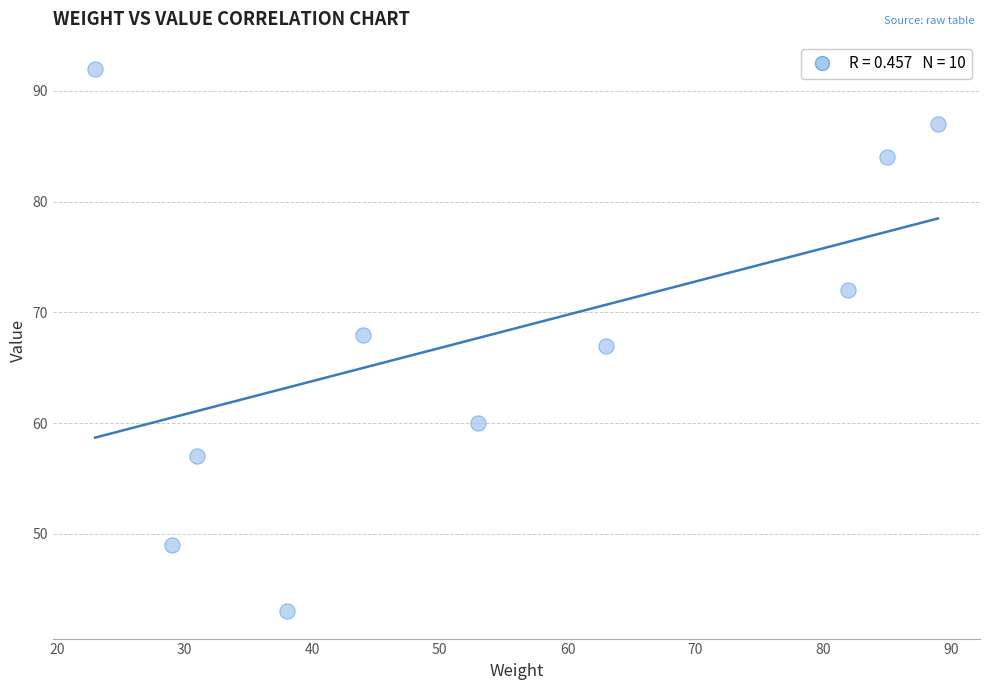

What is the range of Y values (max minus min)?

49